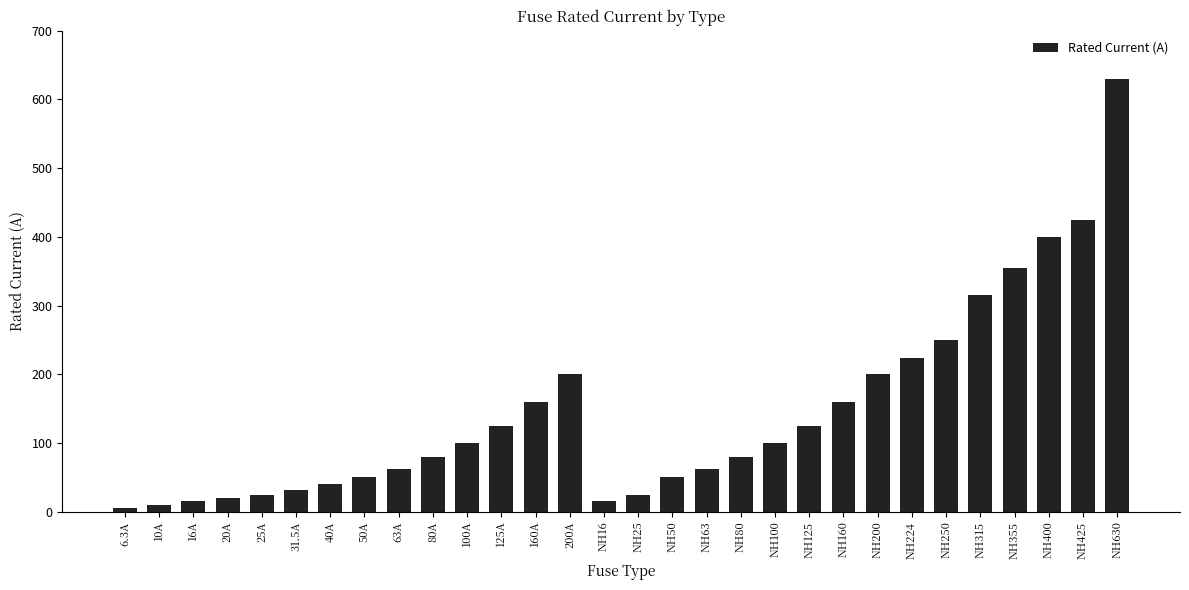

What is the value of the 10th bar from the left?

80.0